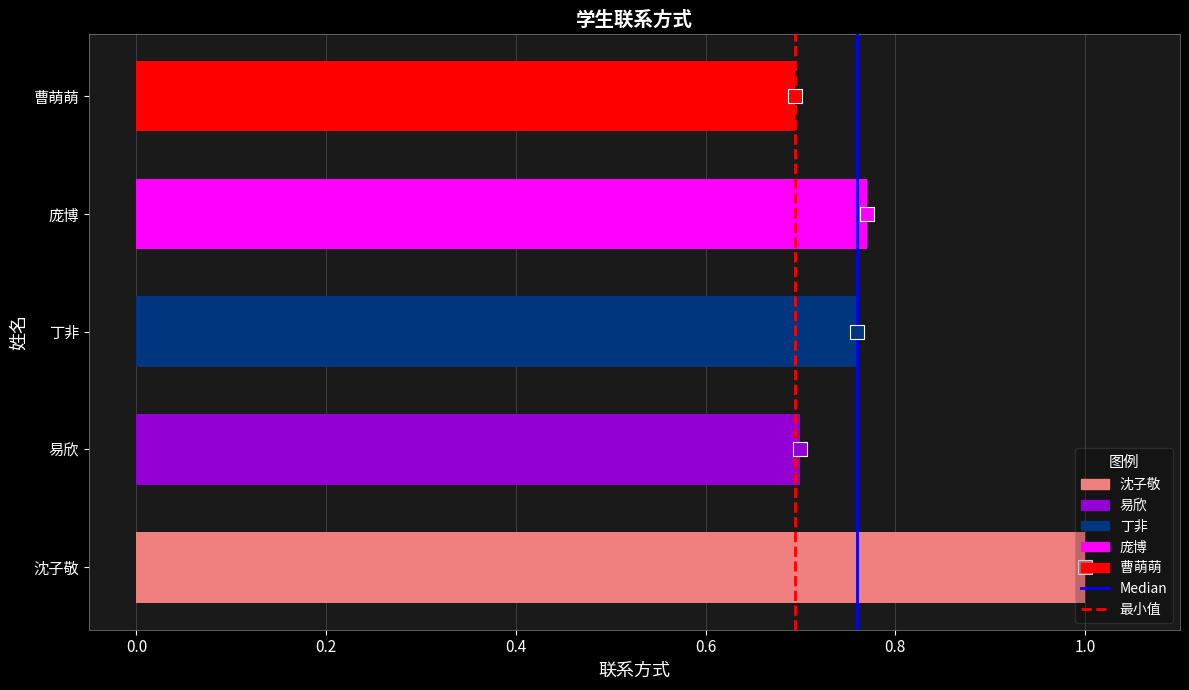

What is the minimum value shown in the chart?

0.7